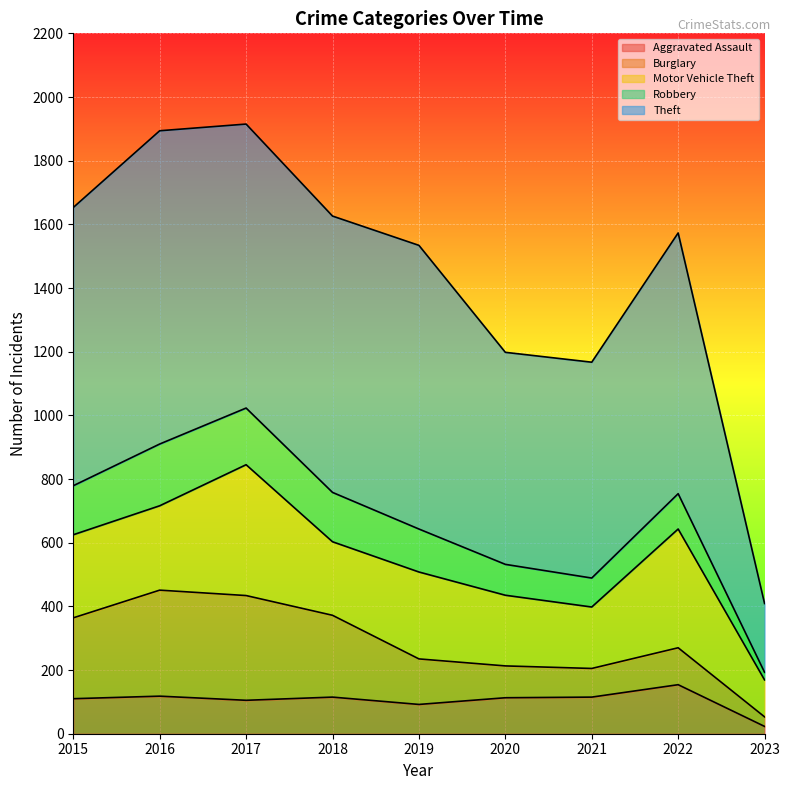

How many values in the Motor Vehicle Theft series exceed 261?

4